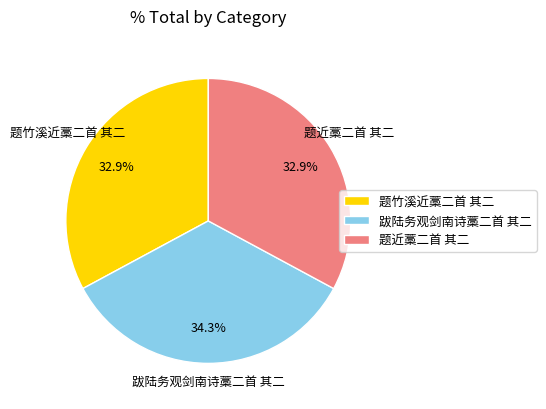

Does 跋陆务观剑南诗藁二首 其二 account for over 50% of the chart?

No